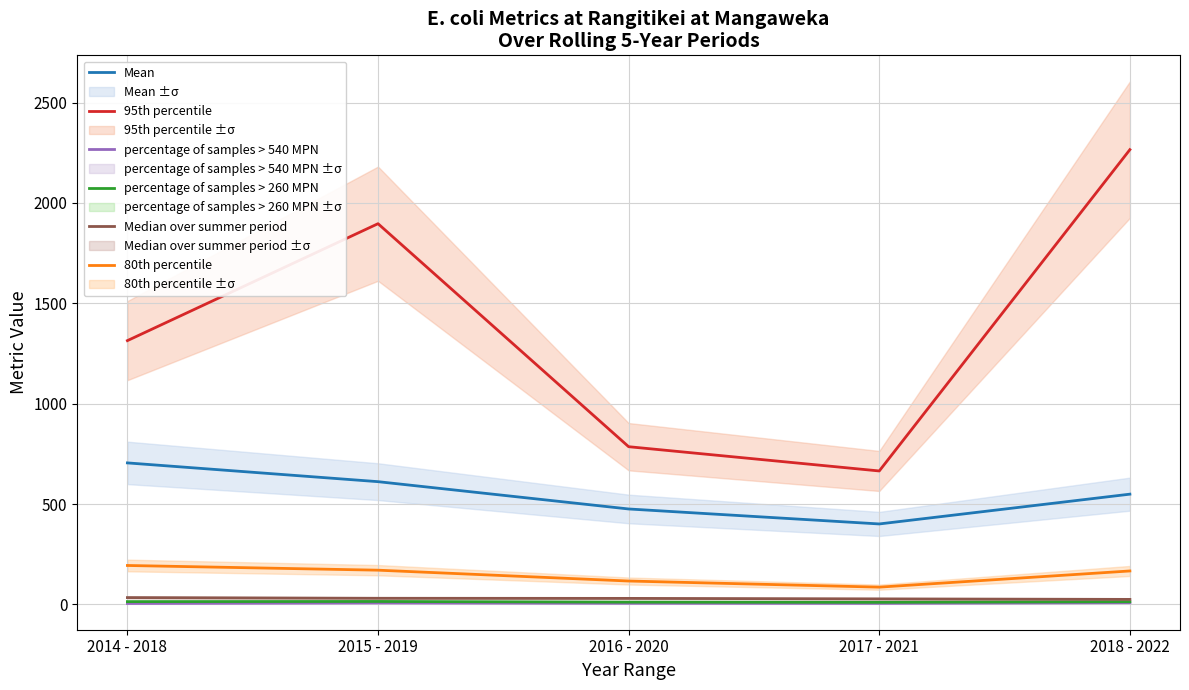

Is the value of percentage of samples > 260 MPN at 2018 - 2022 greater than the value of percentage of samples > 540 MPN at 2014 - 2018?

Yes